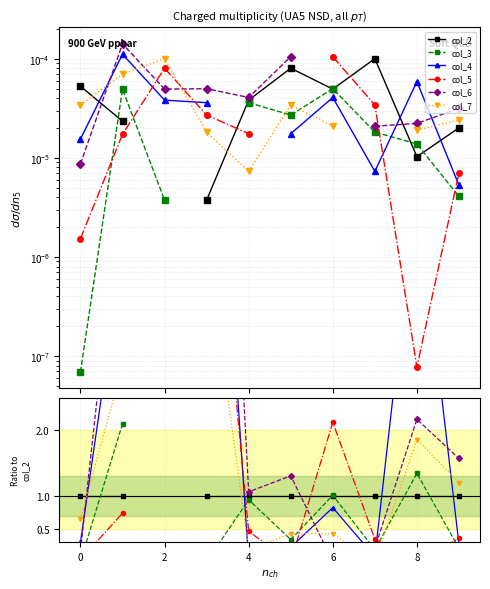

At how many categories does at least one series exceed 9?

1